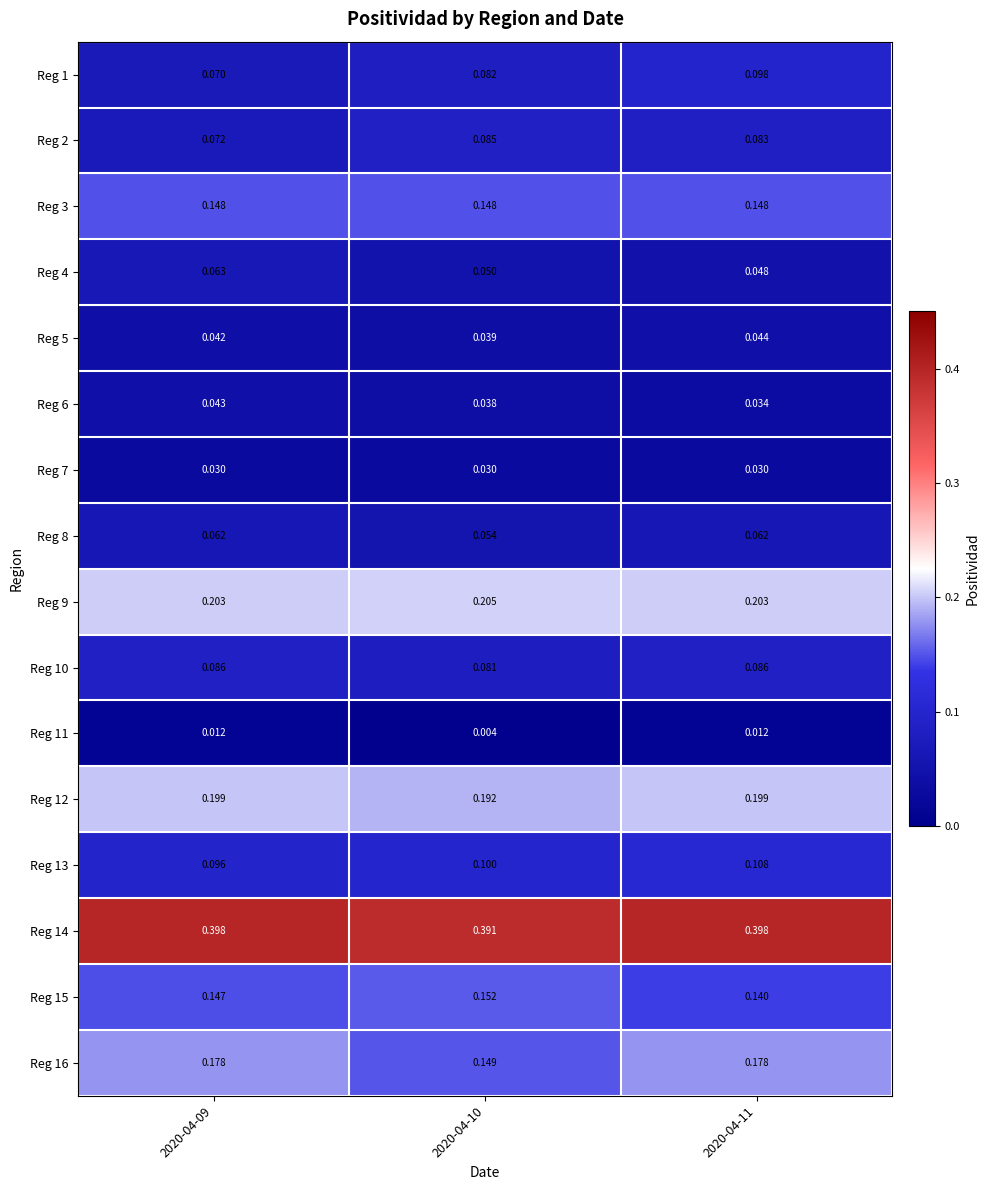

Is the value of Reg 12 at 2020-04-10 greater than the value of Reg 9 at 2020-04-11?

No